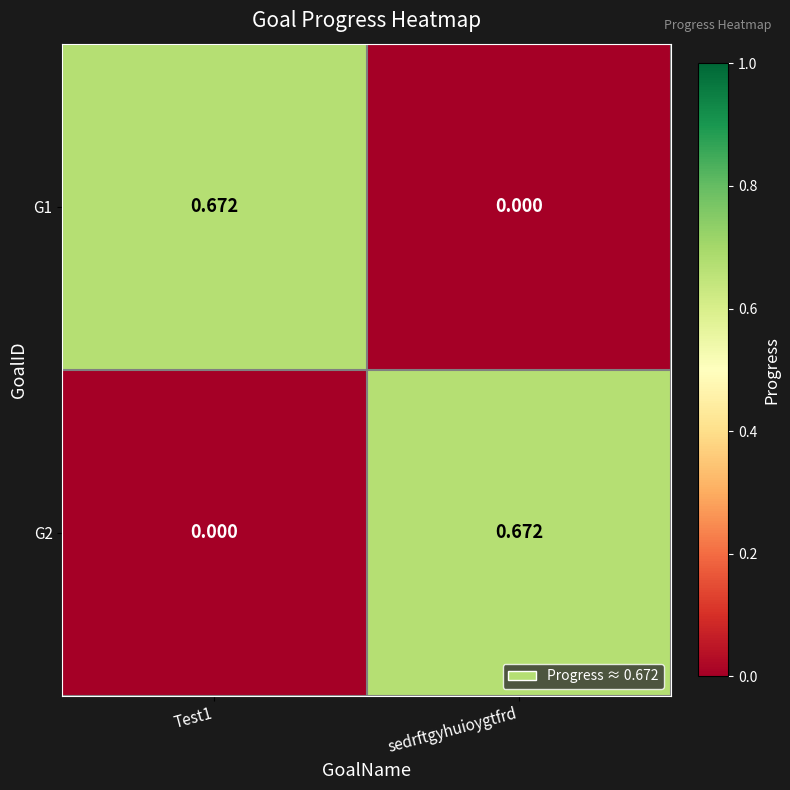

How many data points in G1 are above 0?

1